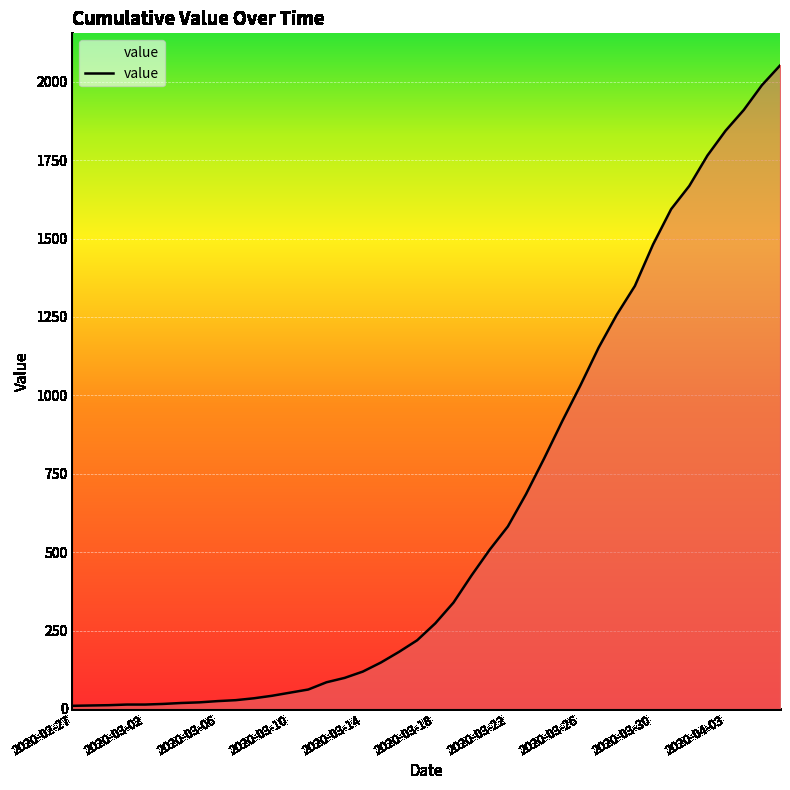

What is the maximum value shown in the chart?

2052